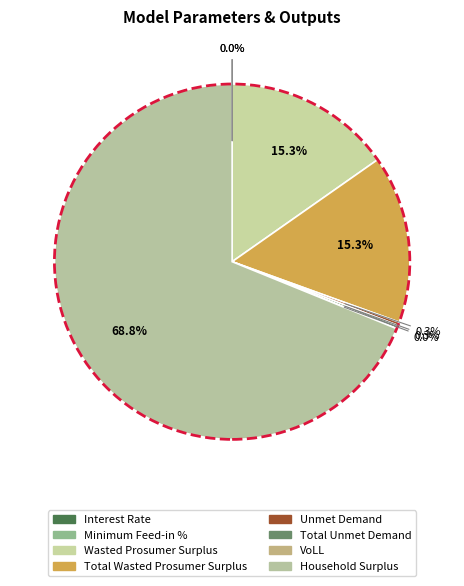

Does Household Surplus account for over 50% of the chart?

Yes